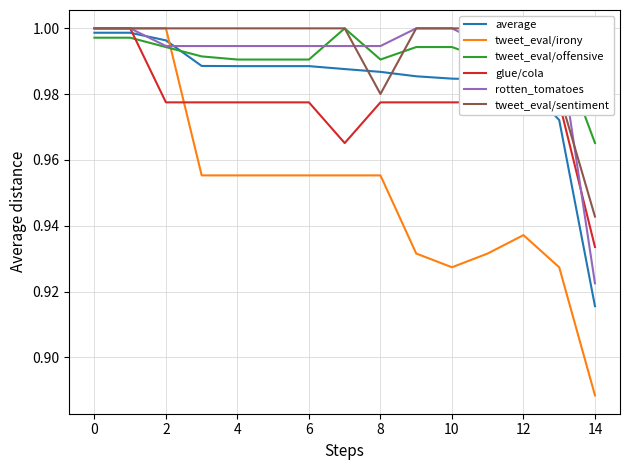

At which label is tweet_eval/offensive closest to 0?

14